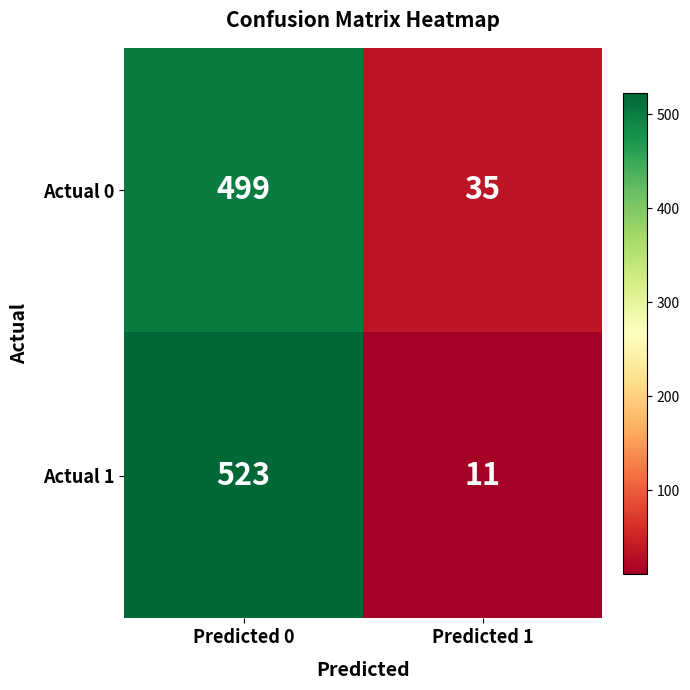

Reading left to right, list all the values displayed in this chart.

Actual 0: 499	35
Actual 1: 523	11